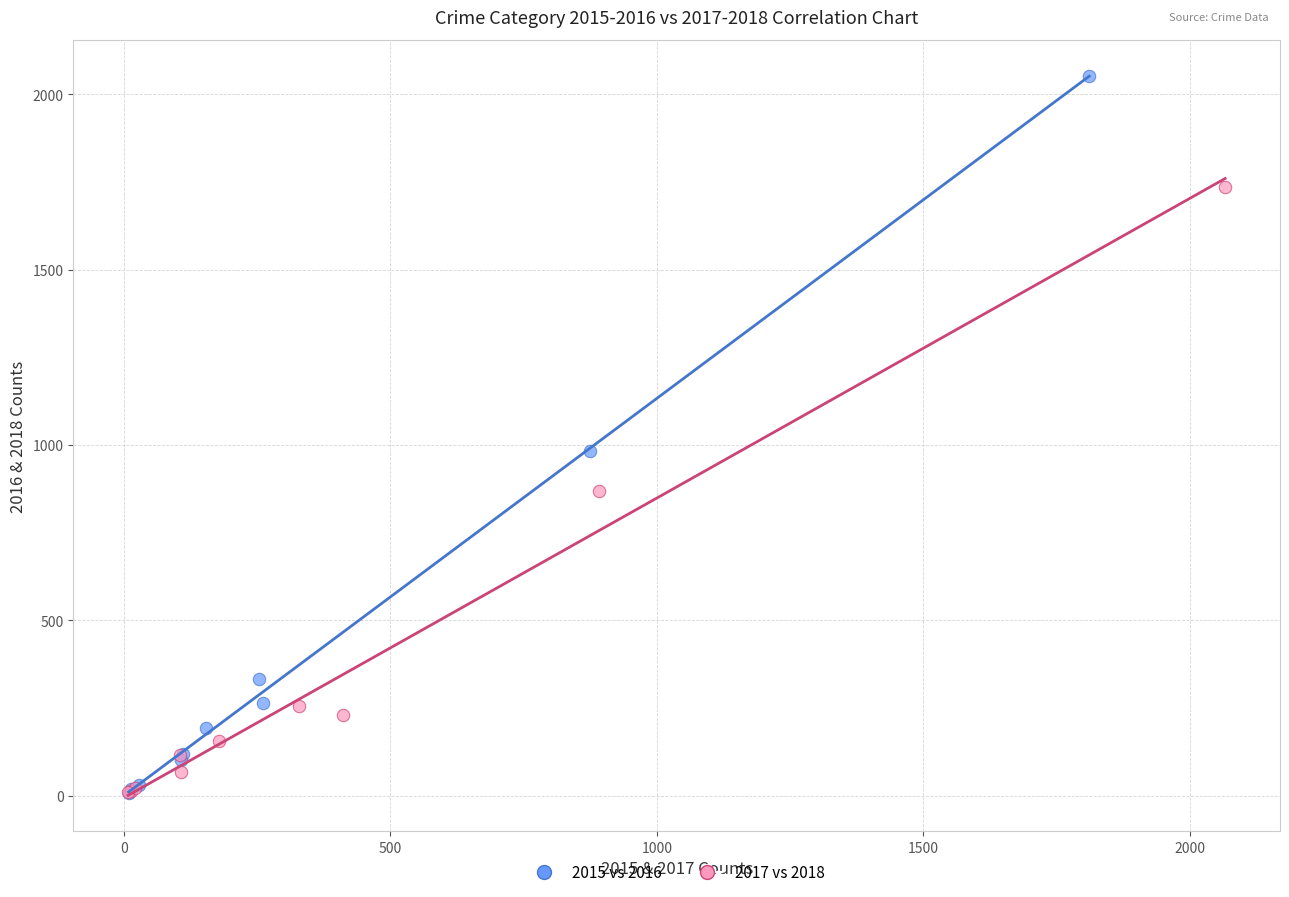

Which series has the widest spread of Y values?

2015 vs 2016